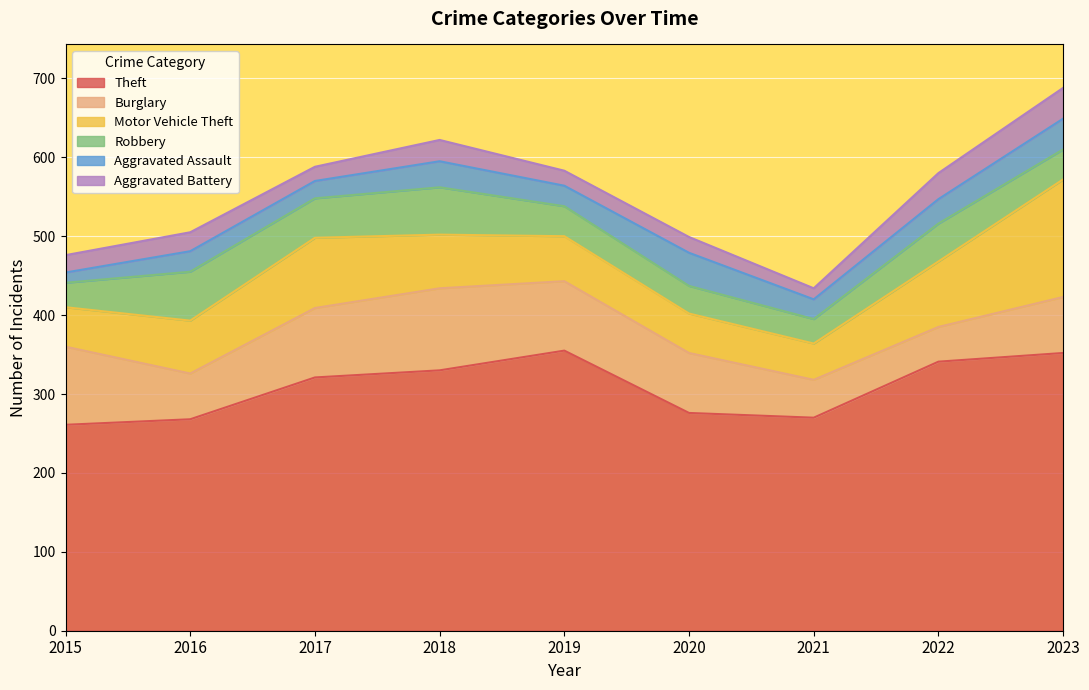

What is the greatest value displayed?

355